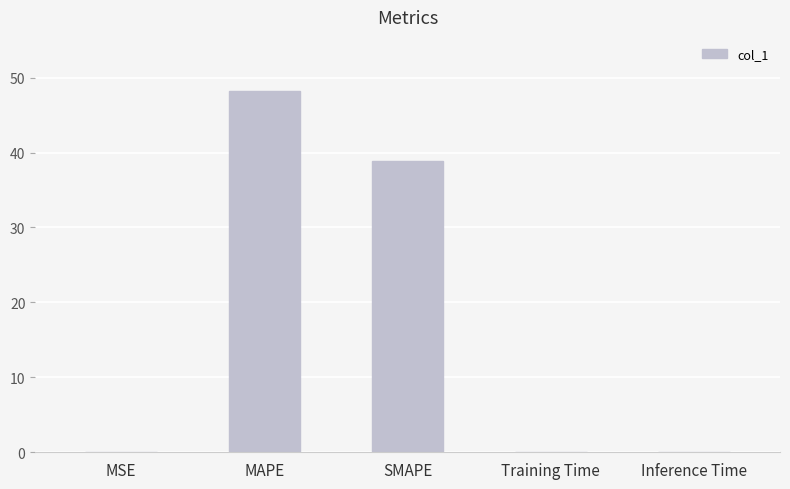

What is the sum of the values at MAPE and Inference Time?

48.2